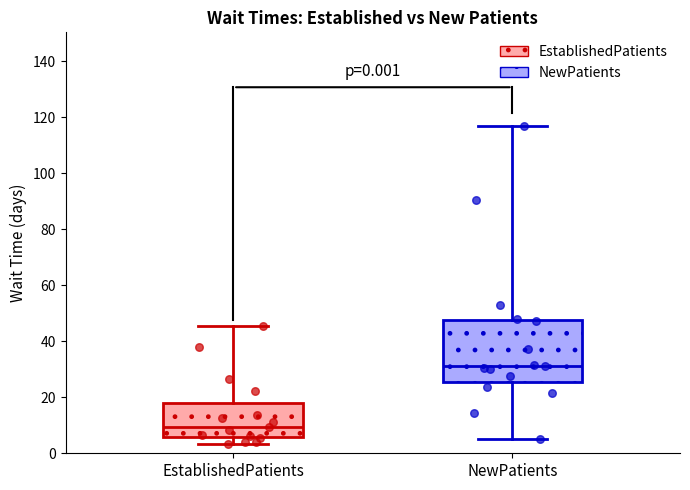

Which box has the highest median line?

NewPatients